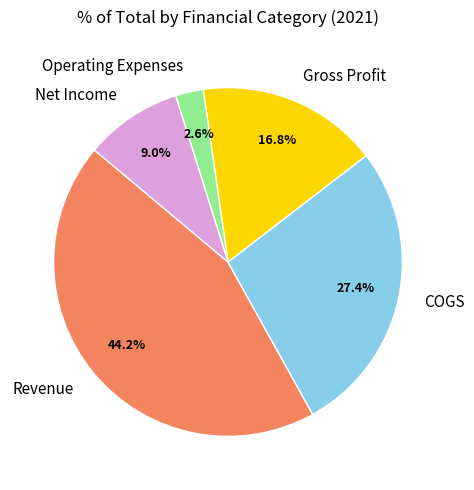

Which slice is the smallest?

Operating Expenses